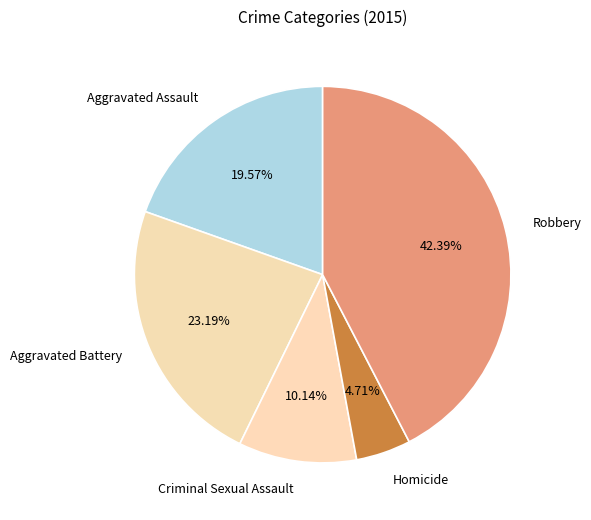

The Robbery slice represents 42% of the pie. True or false?

True